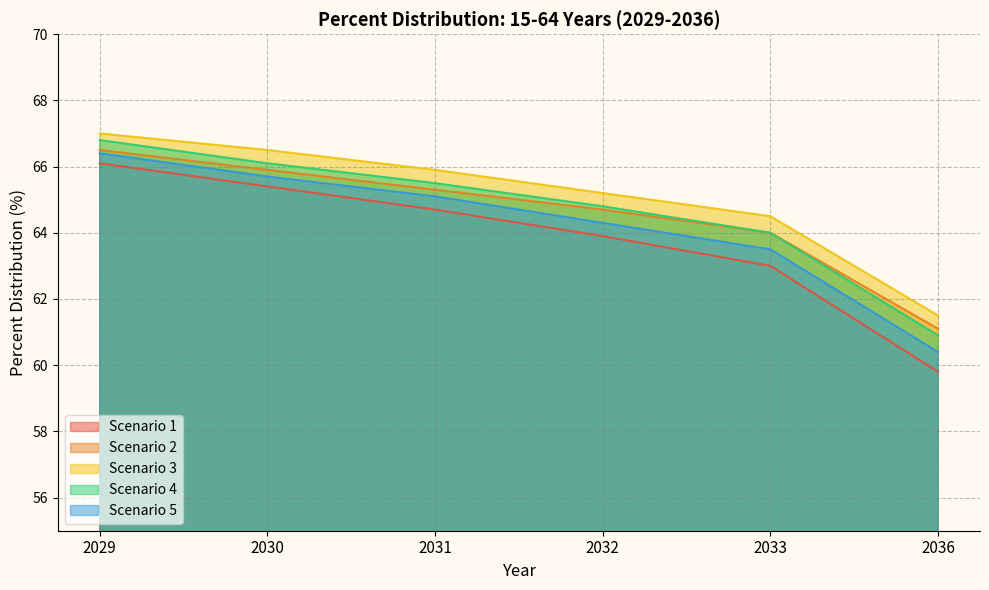

Is the value of Scenario 5 at 2030 greater than the value of Scenario 2 at 2030?

No